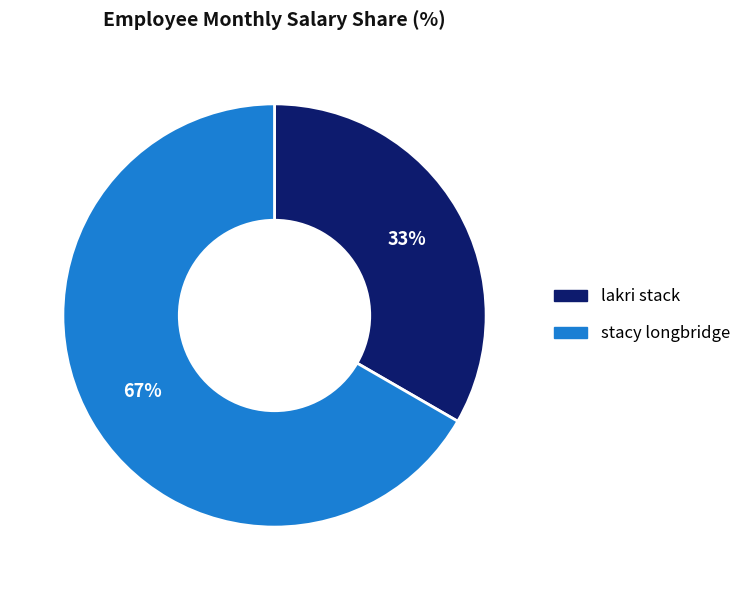

Combined, do stacy longbridge and lakri stack account for over 50%?

Yes